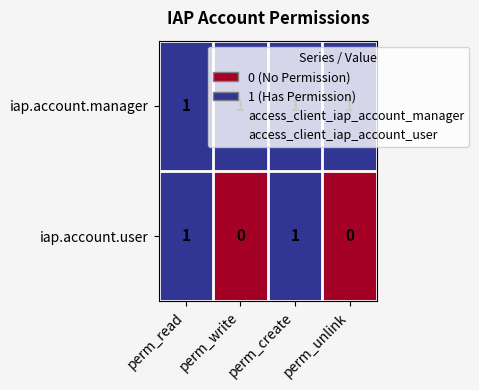

Which series has the largest range (max minus min)?

iap.account.user